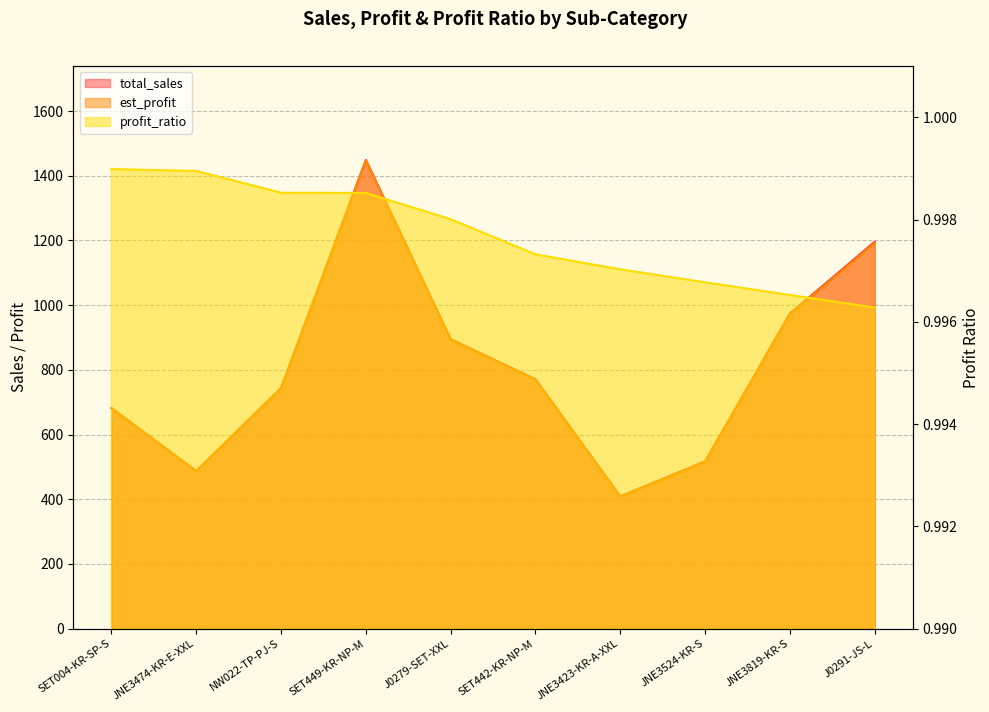

What is the difference between the second highest and minimum values in the total_sales series?

787.0